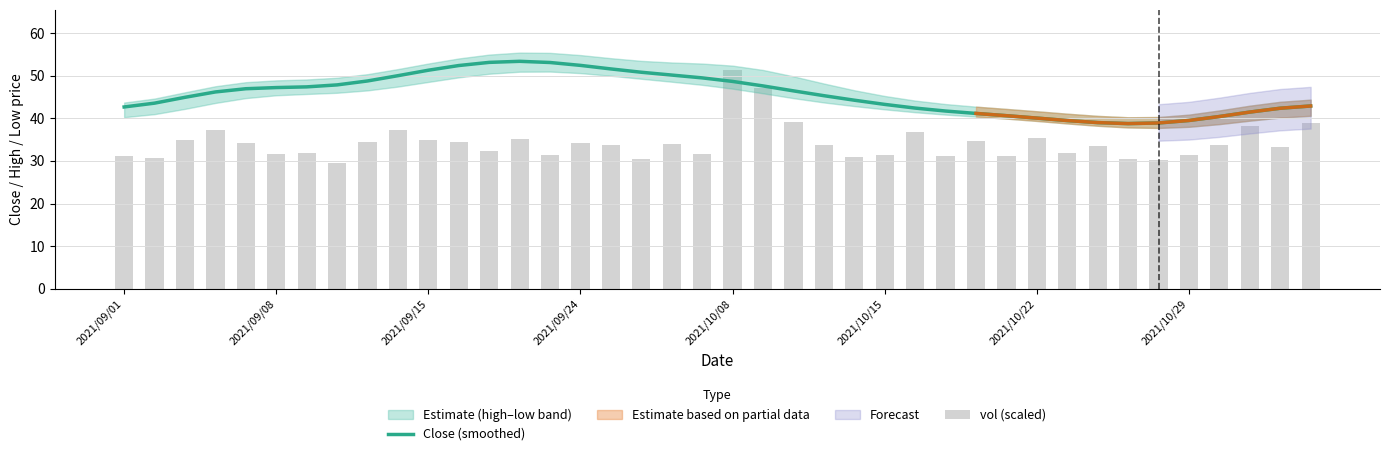

At 8, list the series in order from largest to smallest.

Close (smoothed), vol (scaled)